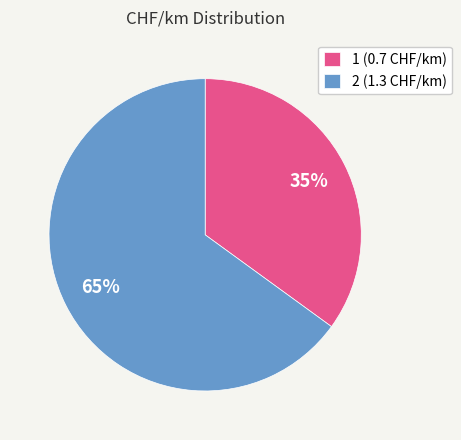

Combined, do 2 and 1 account for over 50%?

Yes